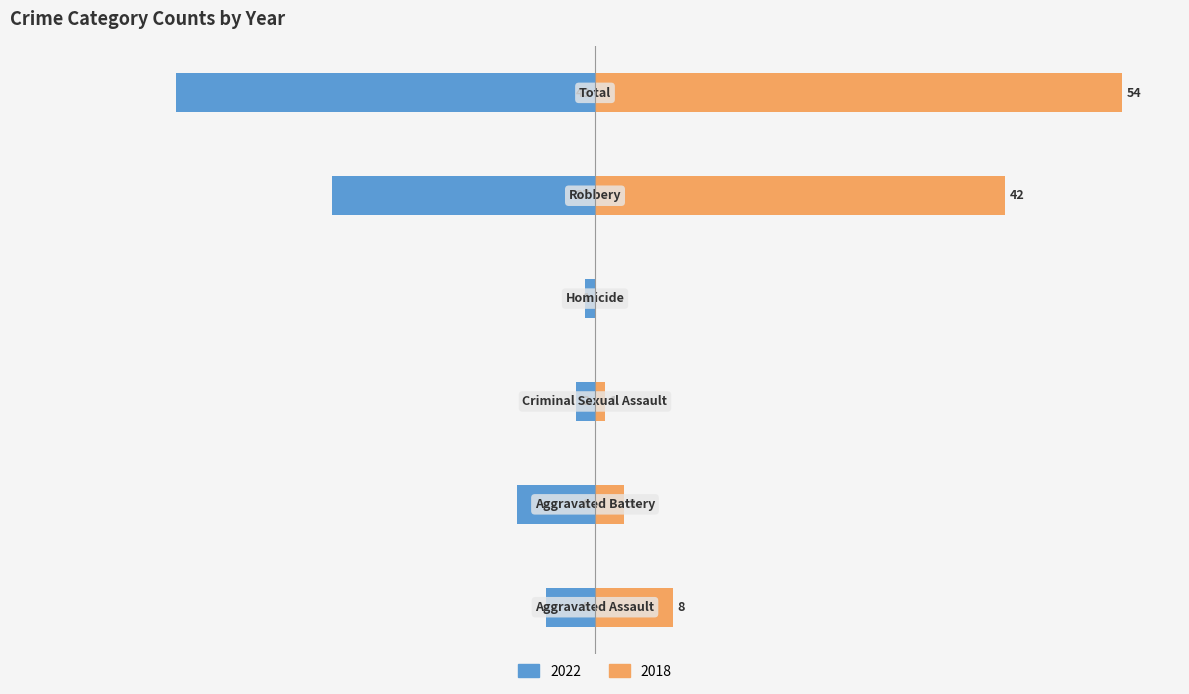

What is the difference between the 2022 values at Criminal Sexual Assault and Aggravated Battery?

6